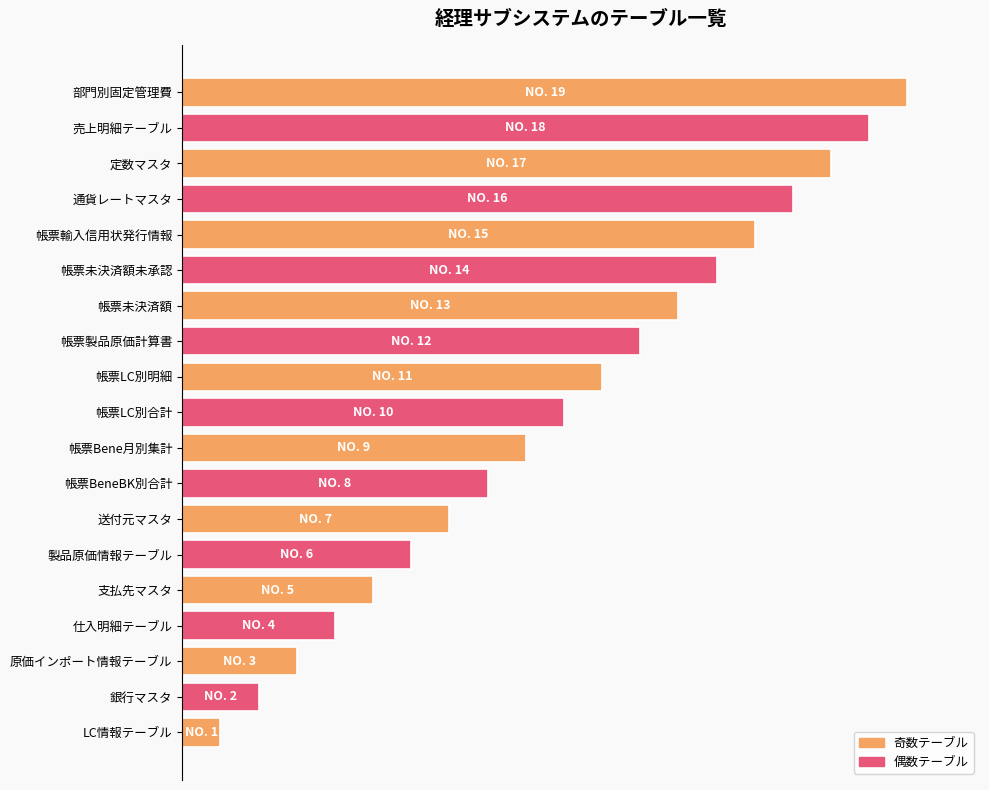

At which label does the data first exceed 52?

帳票LC別合計